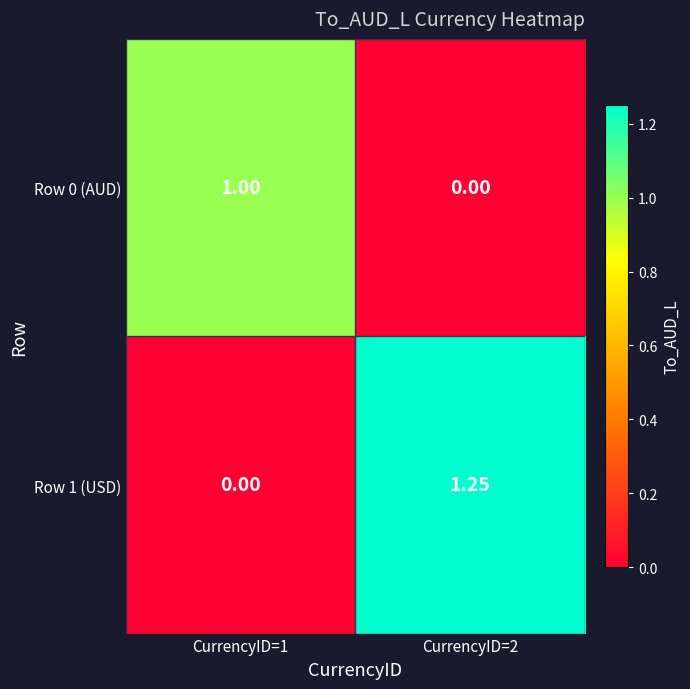

Rank the series by their average value, from lowest to highest.

Row 0 (AUD), Row 1 (USD)